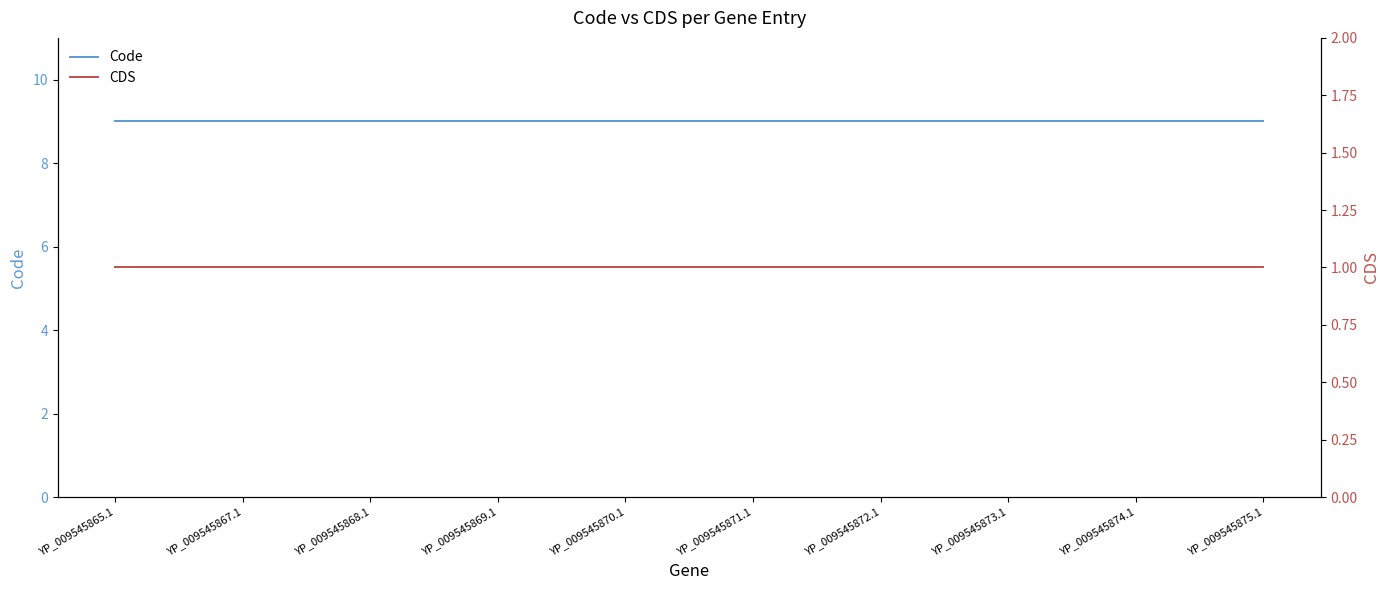

Does the chart display data point markers on the line(s)?

No